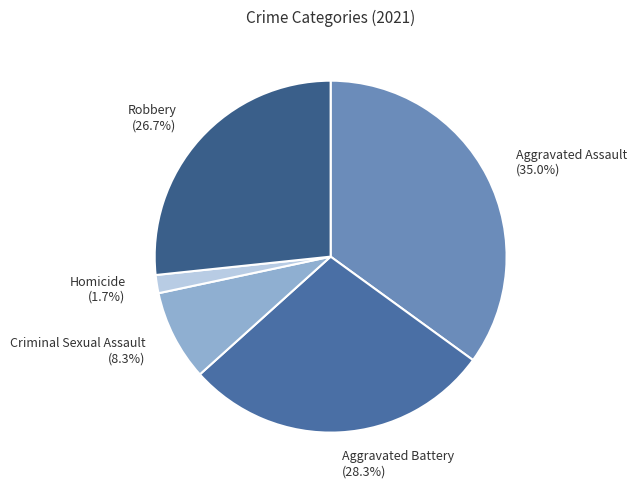

What is the total percentage of Criminal Sexual Assault and Aggravated Assault?

43.3%